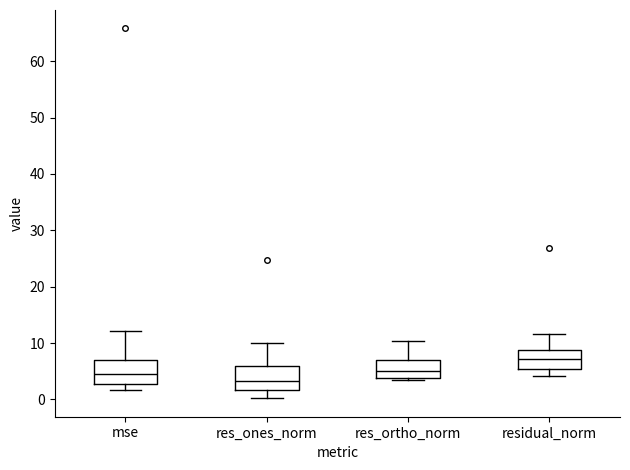

Reading left to right, transcribe this box plot: for each box, give where its median line is, the range the box spans, and where its two whiskers end, as read against the y-axis. The values are not printed on the chart, so give them approximately, as read against the axis.

mse: median 5, box 3 to 7, whiskers 2 to 12
res_ones_norm: median 3, box 2 to 6, whiskers 0 to 10
res_ortho_norm: median 5, box 4 to 7, whiskers 3 to 10
residual_norm: median 7, box 5 to 9, whiskers 4 to 12